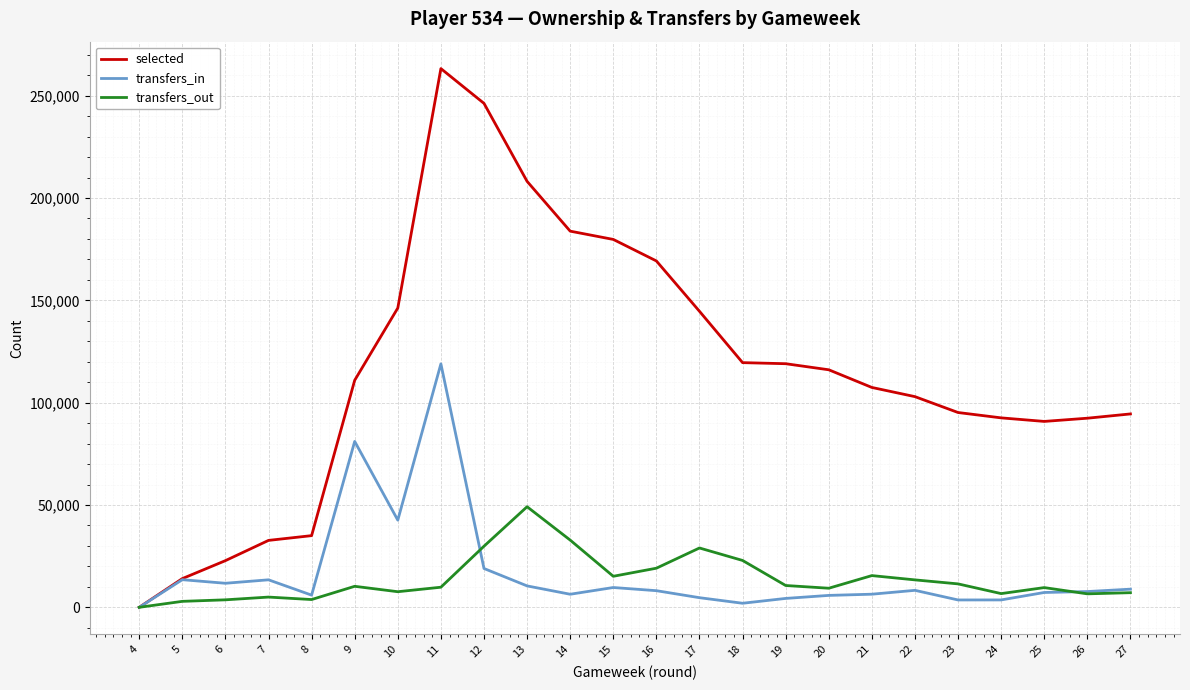

Between 13 and 24, which series saw the biggest shift?

selected